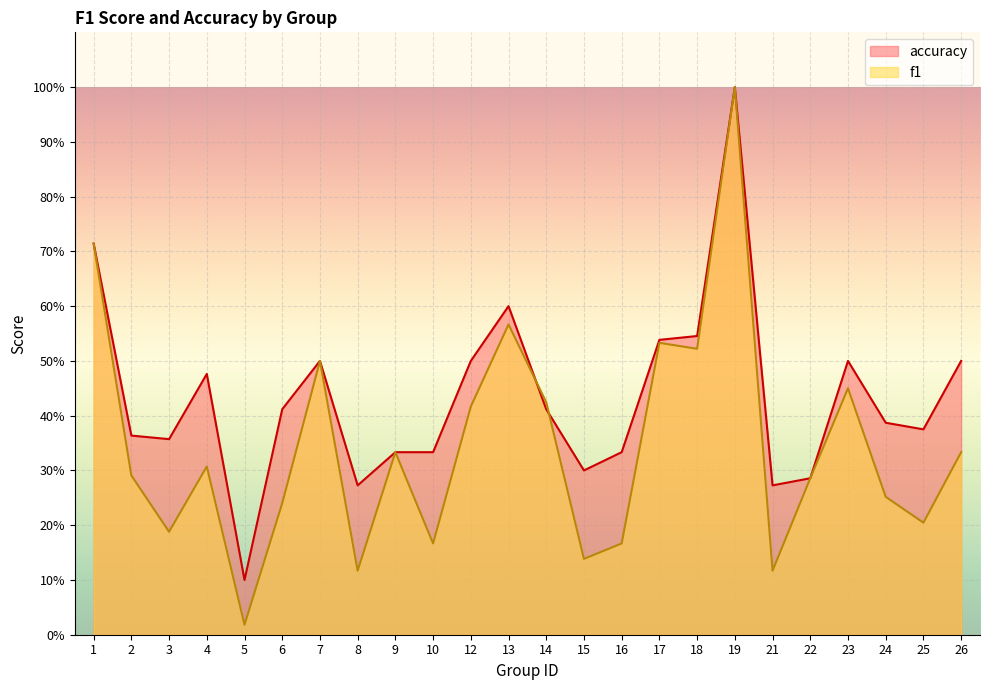

Reading left to right, transcribe all the data shown in this chart.

f1: 1=0.7	2=0.3	3=0.2	4=0.3	5=0.0	6=0.2	7=0.5	8=0.1	9=0.3	10=0.2	12=0.4	13=0.6	14=0.4	15=0.1	16=0.2	17=0.5	18=0.5	19=1.0	21=0.1	22=0.3	23=0.5	24=0.3	25=0.2	26=0.3
accuracy: 1=0.7	2=0.4	3=0.4	4=0.5	5=0.1	6=0.4	7=0.5	8=0.3	9=0.3	10=0.3	12=0.5	13=0.6	14=0.4	15=0.3	16=0.3	17=0.5	18=0.5	19=1.0	21=0.3	22=0.3	23=0.5	24=0.4	25=0.4	26=0.5